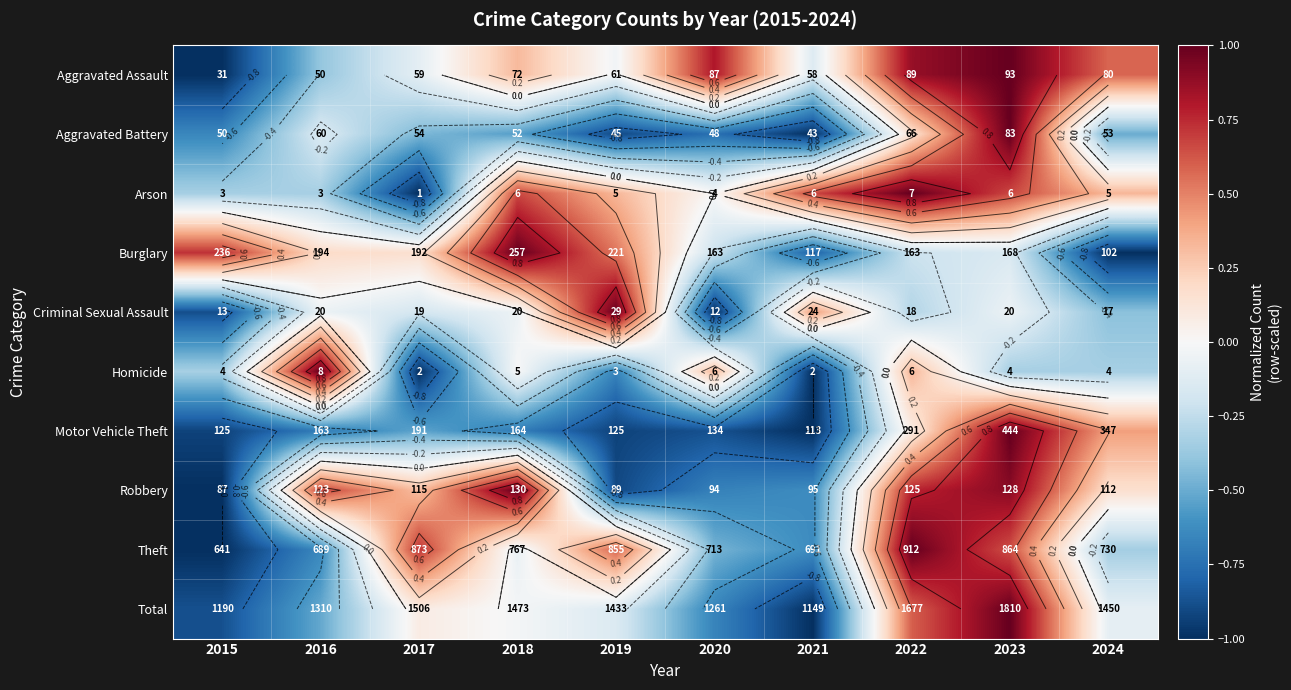

What is the difference between the Aggravated Assault values at 2016 and 2021?

0.3